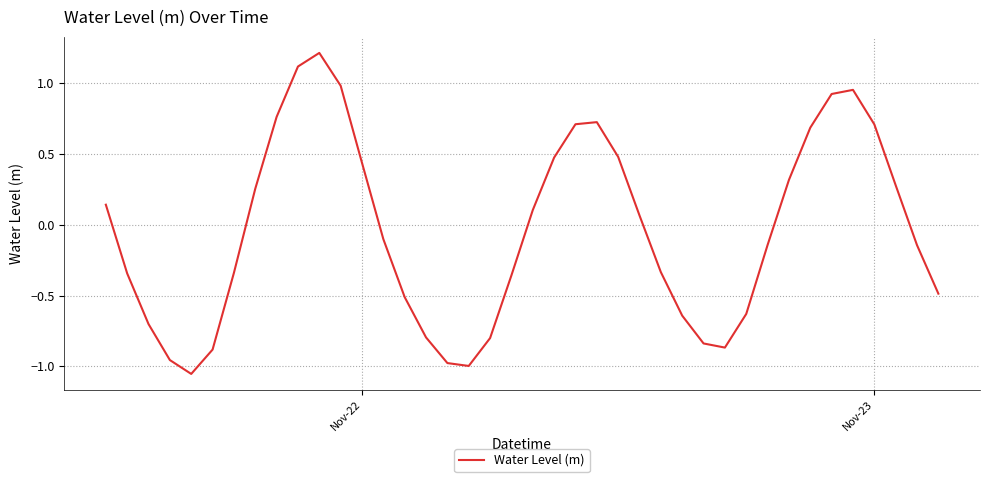

What is the difference between the maximum and minimum values?

2.3